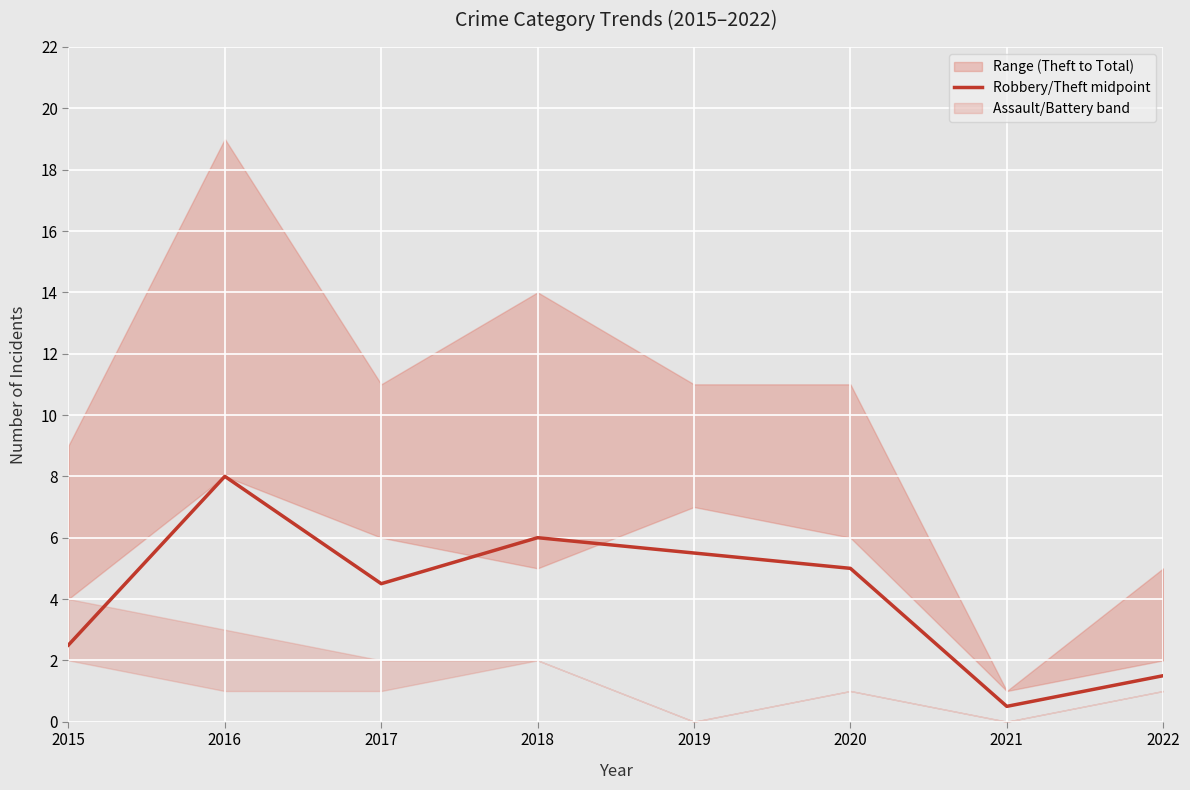

At which category does the chart reach its peak across all series?

2016